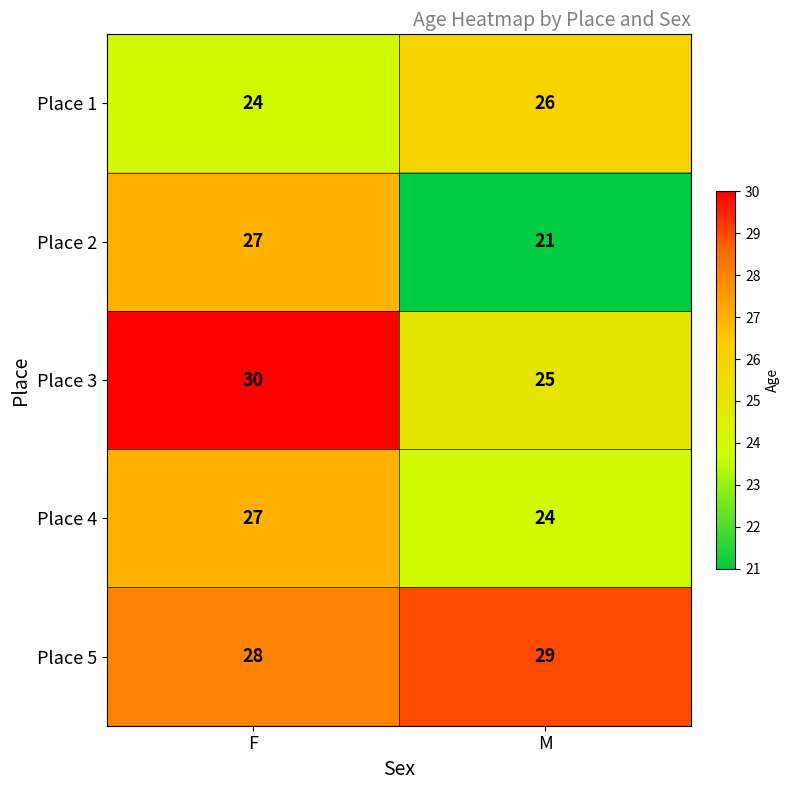

Which series changed the most between F and M?

Place 2